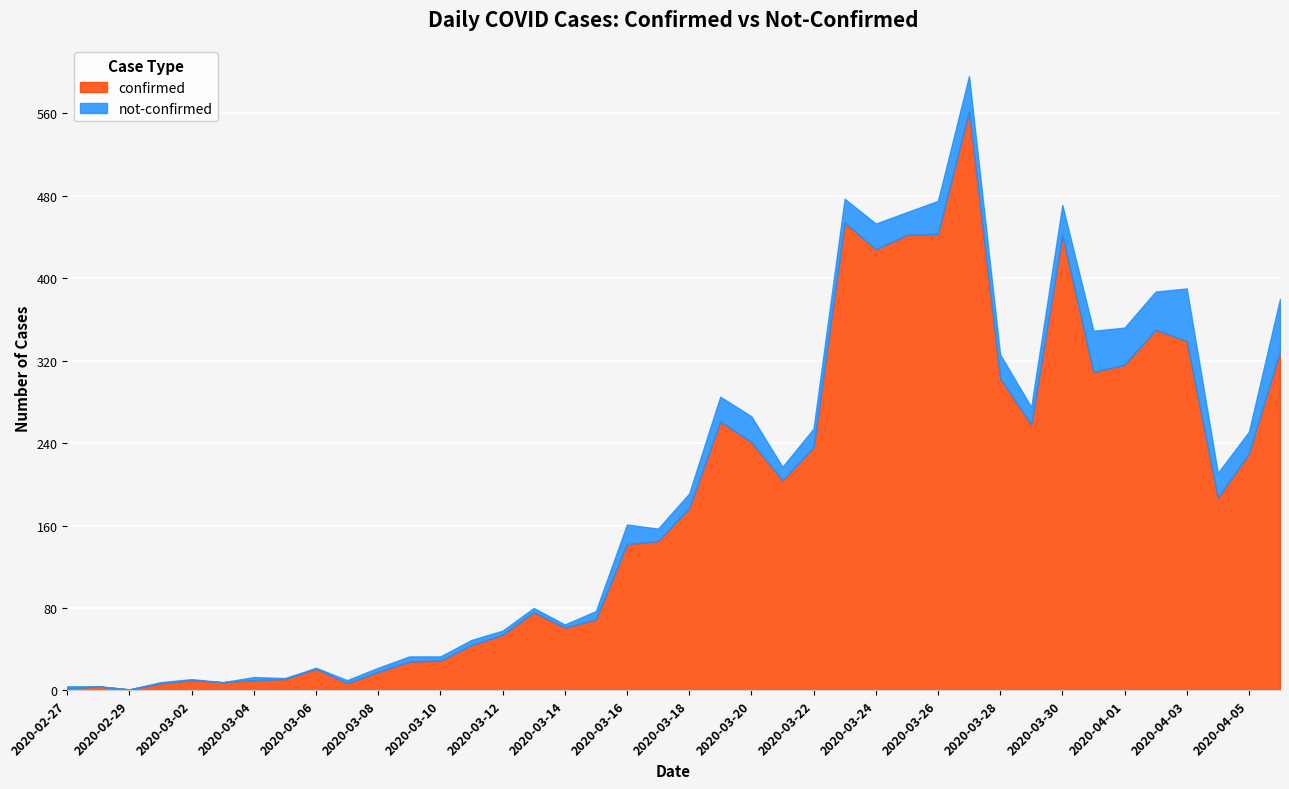

What is the label of the 5th point from the right?

2020-04-02